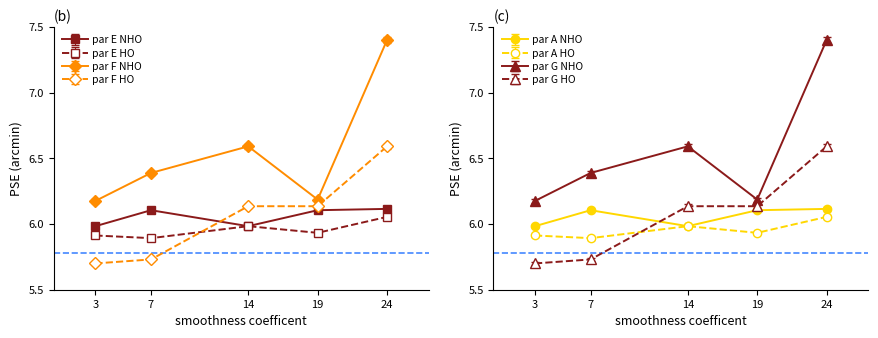

True or false: par E HO has more than 2 interior local peaks.

False